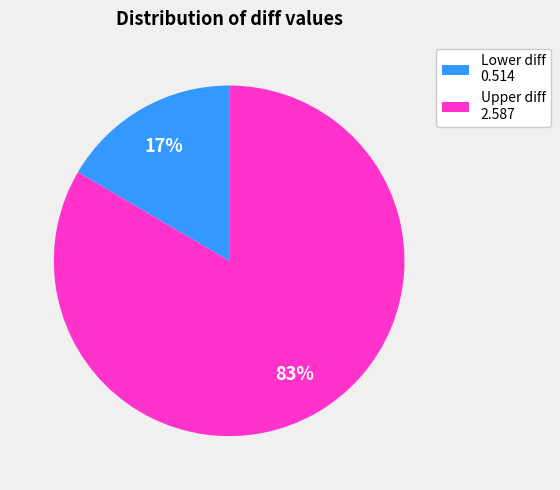

Which category has the smallest portion of the pie?

Lower diff 0.514